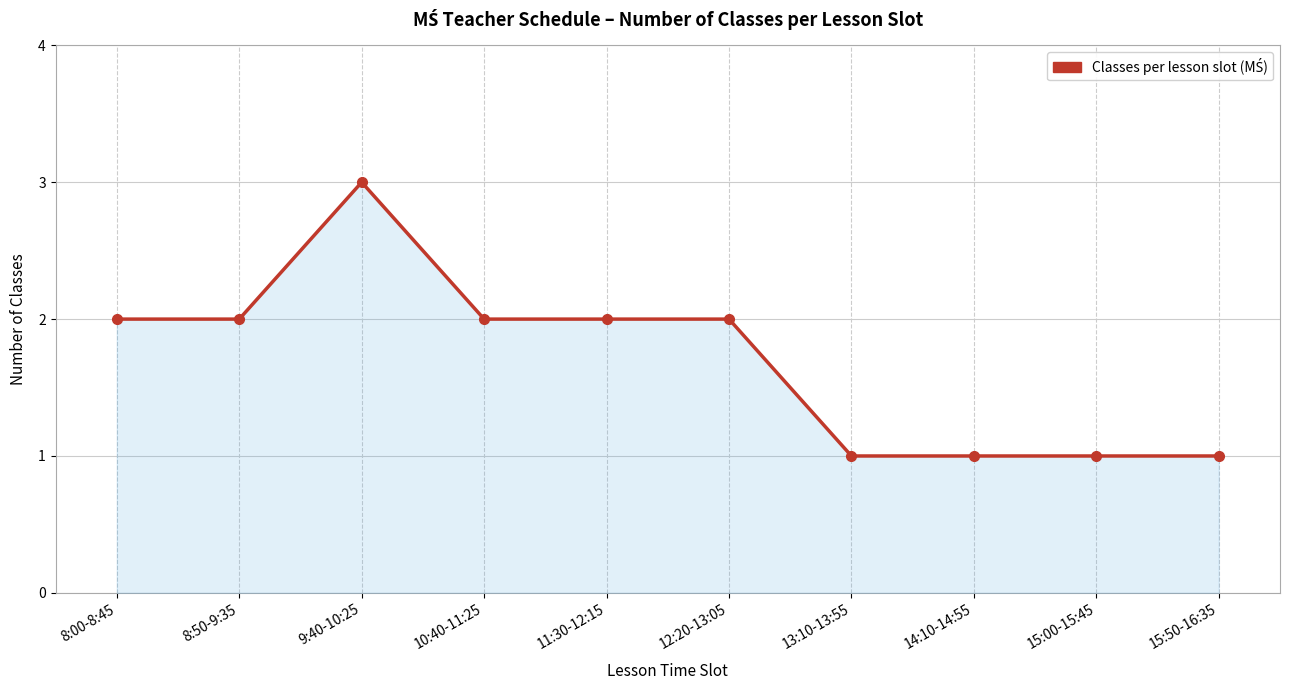

What position from the left is 13:10-13:55?

7